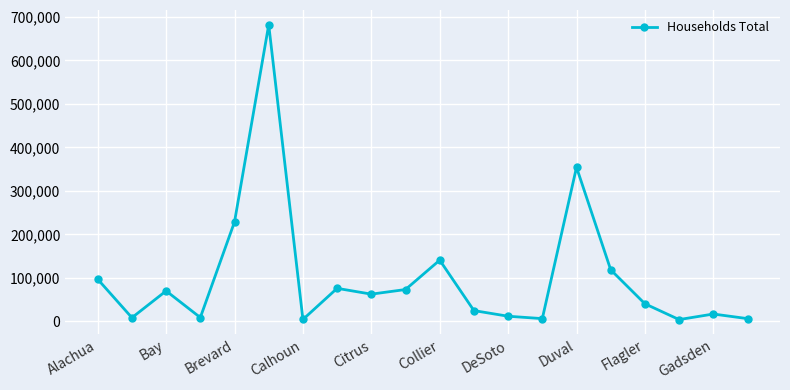

How many lines are shown in the chart?

1